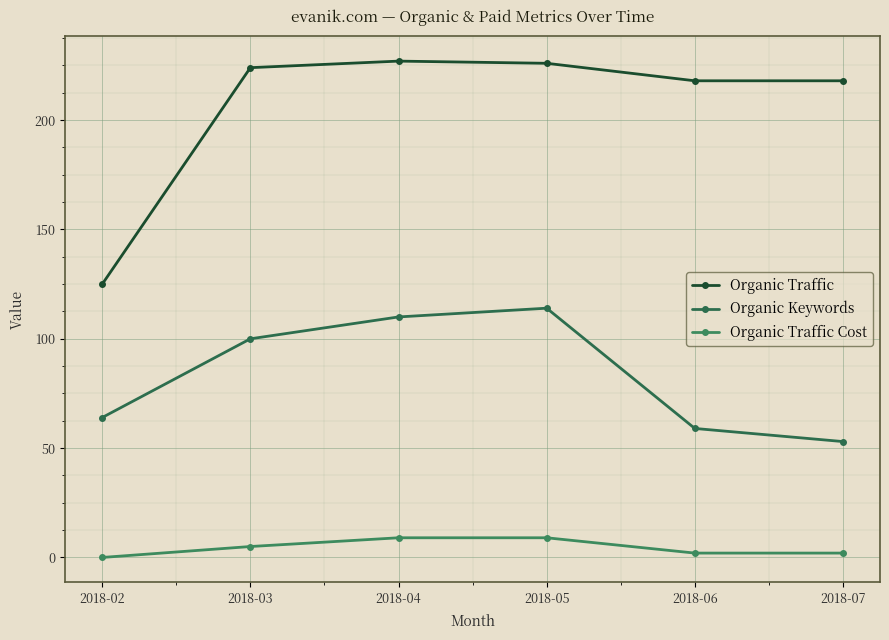

At how many categories does at least one series exceed 107?

6